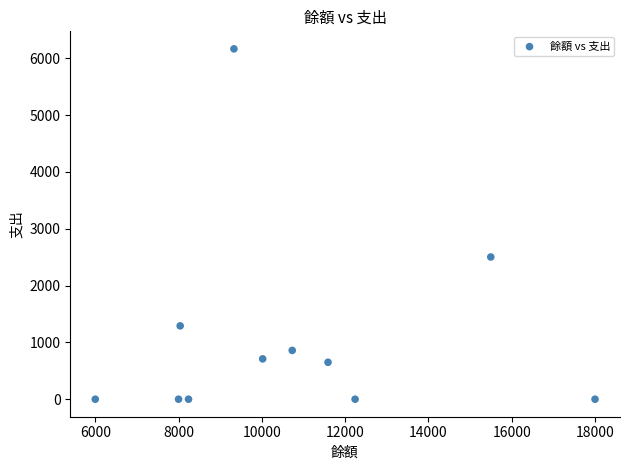

What Y value in the scatter plot is closest to 3083?

2503